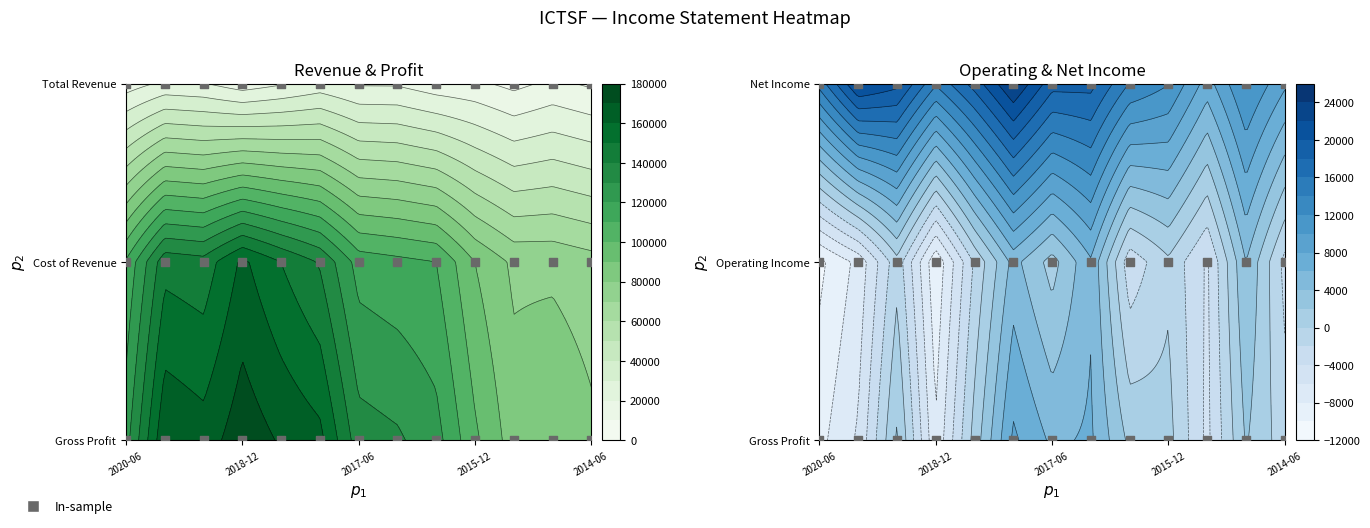

Between 2018-12 and 2014-12, which series saw the biggest shift?

Total Revenue